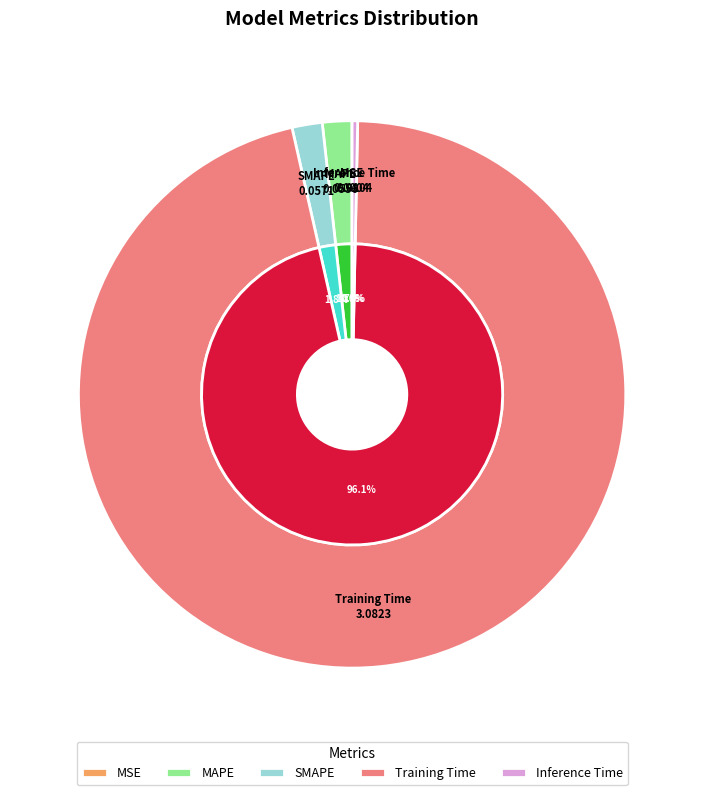

The Inference Time slice represents 0% of the pie. True or false?

True